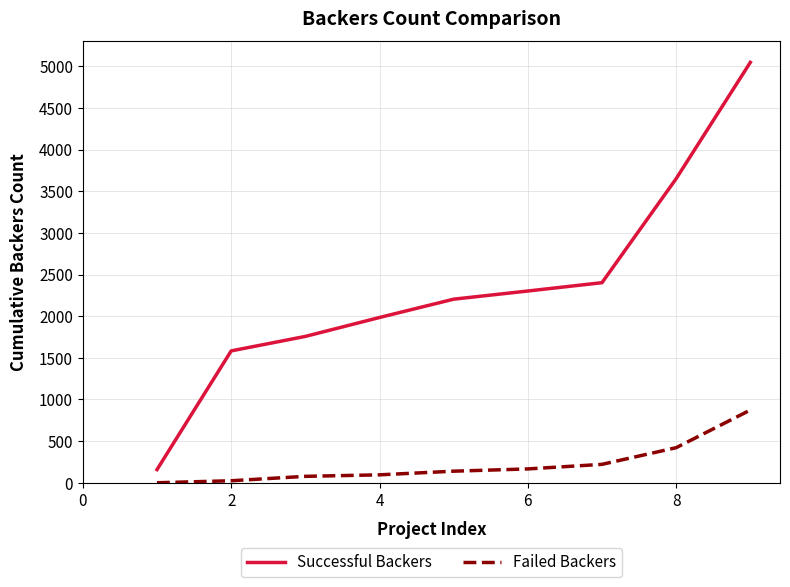

What is the difference between the second highest and second lowest values in the Successful Backers series?

2068